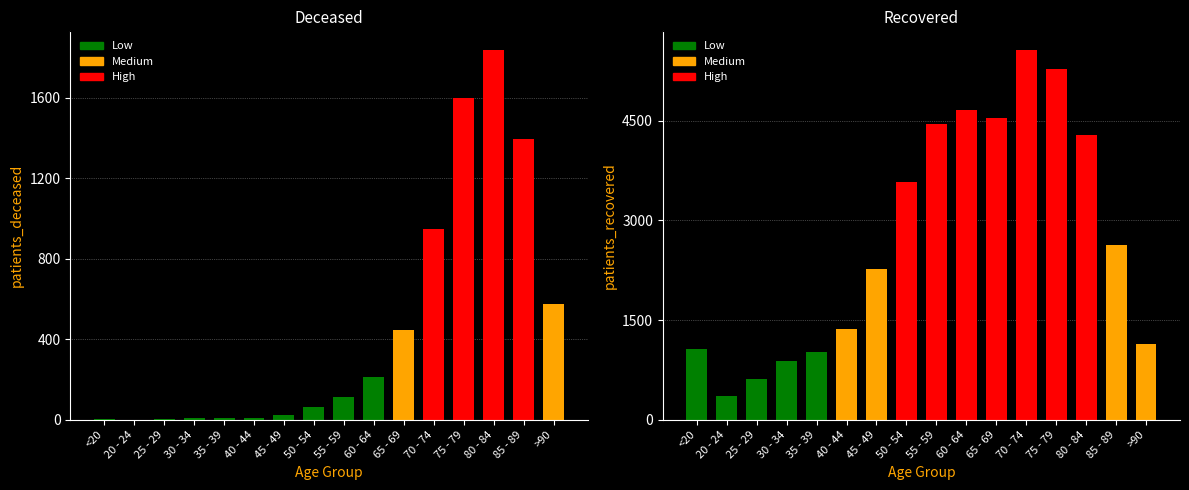

Rank the series by their maximum value, from lowest to highest.

patients_deceased, patients_recovered